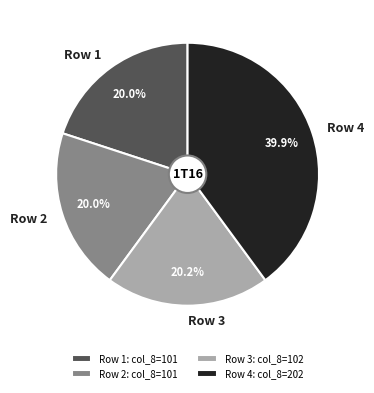

How many slices are in this pie chart?

4